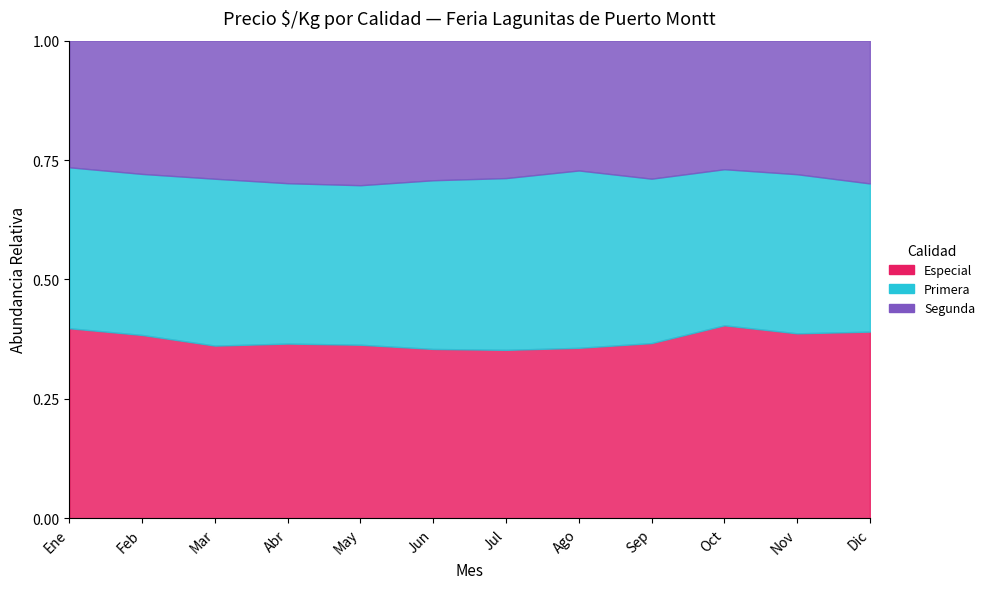

True or false: Especial has a value of 1900 at 2020.

False